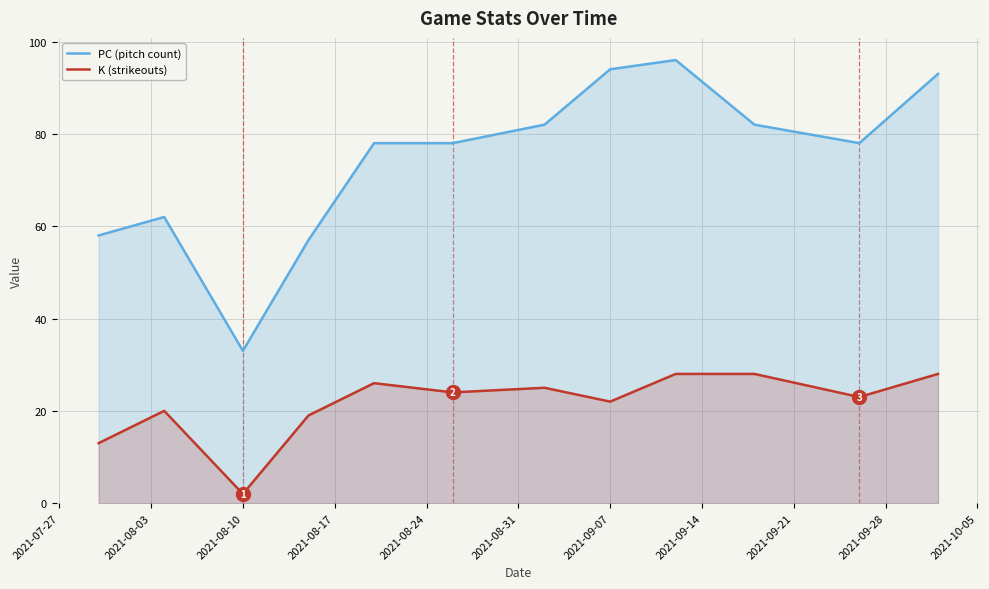

True or false: K (strikeouts) and PC (pitch count) intersect in this chart.

False